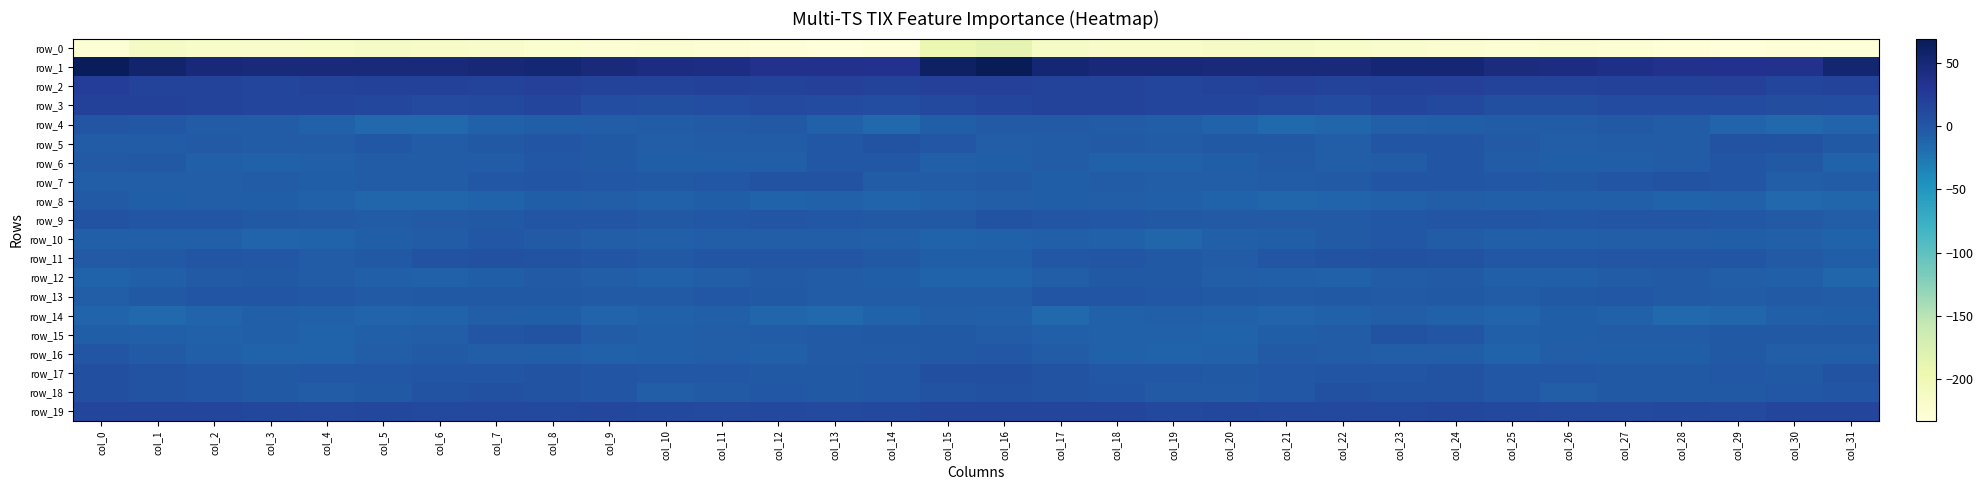

How many positive values does the row_17 series have?

14